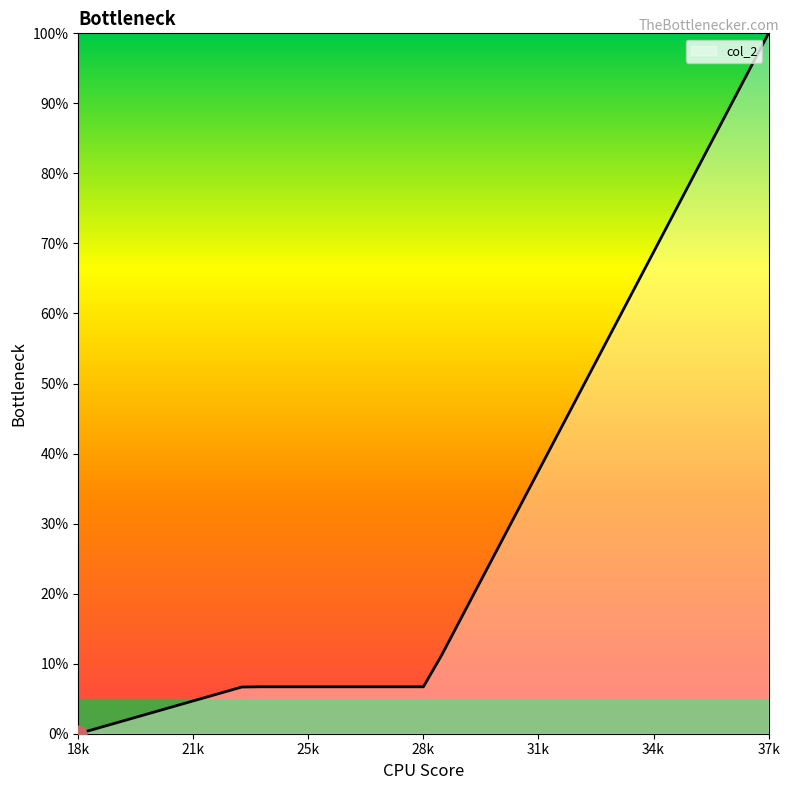

What is the greatest value displayed?

100.0